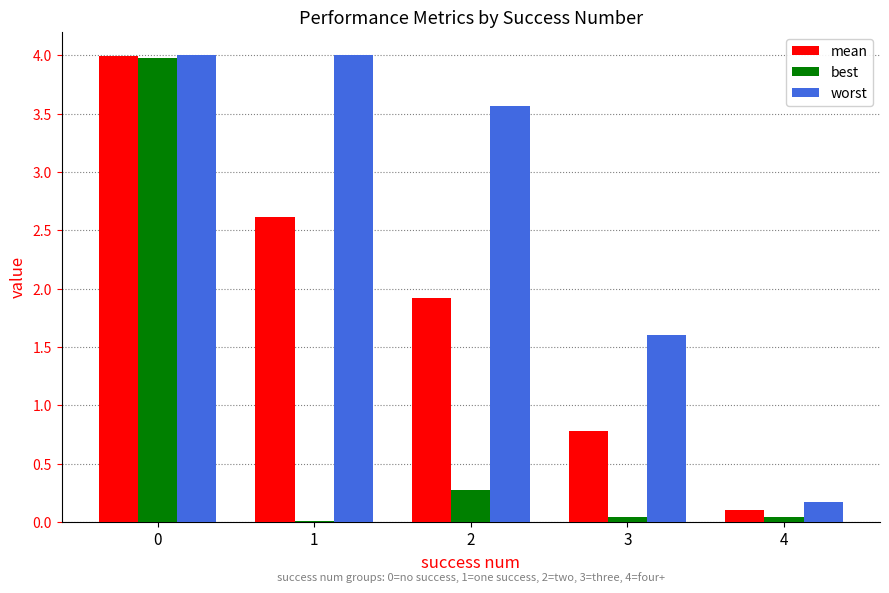

What is the maximum value shown in the chart?

4.0